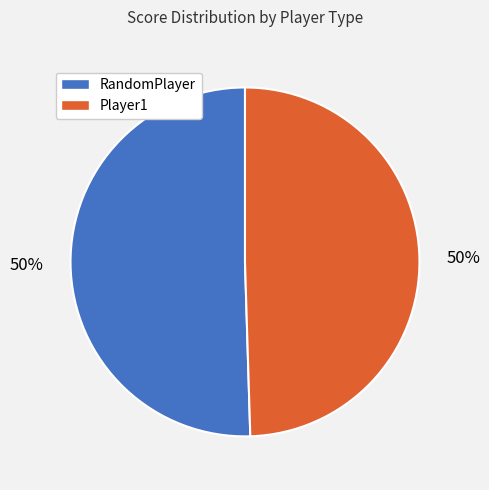

How many segments does this pie chart have?

2